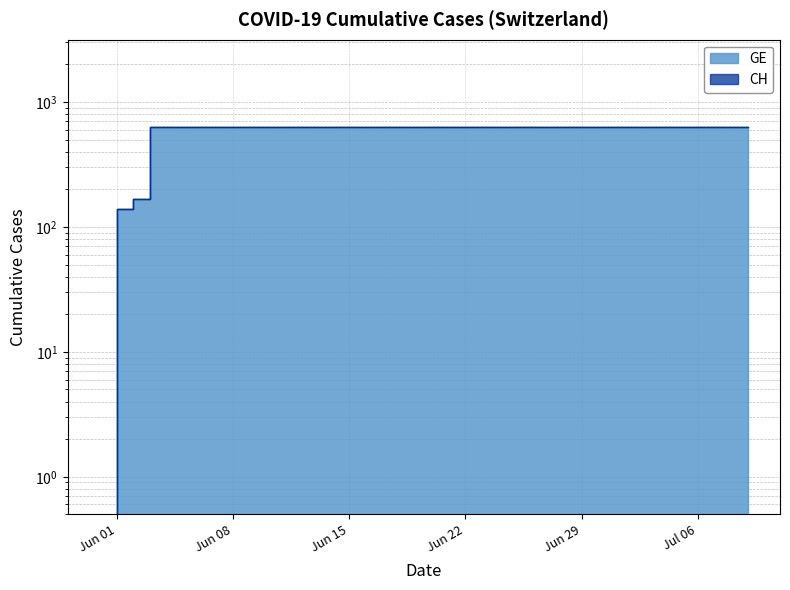

What is the difference between the second highest and minimum values in the GE series?

631